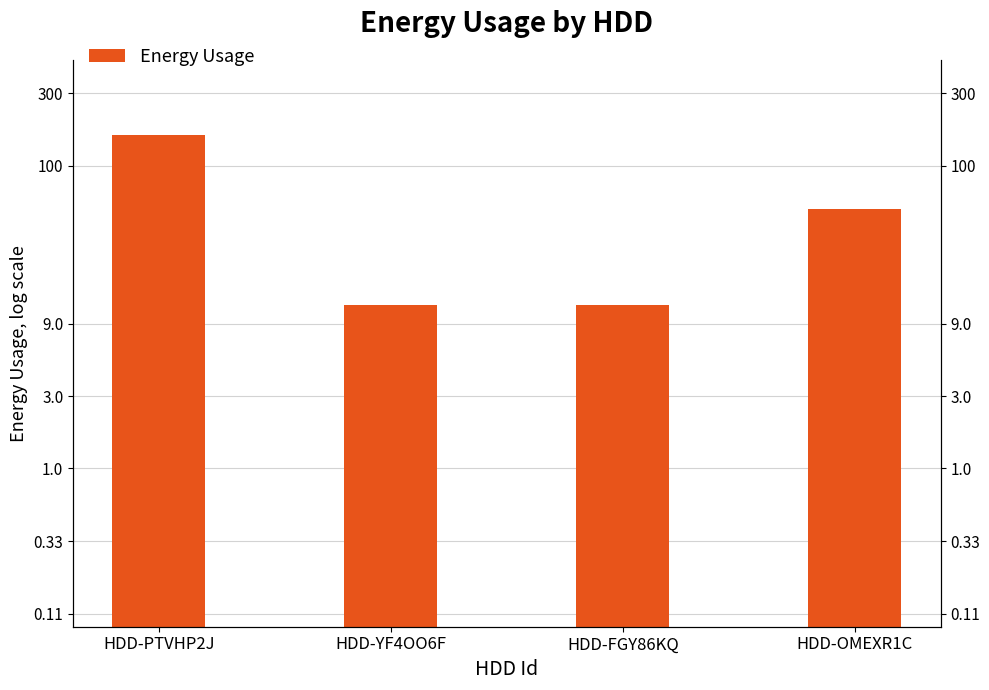

How many values are below 52?

2